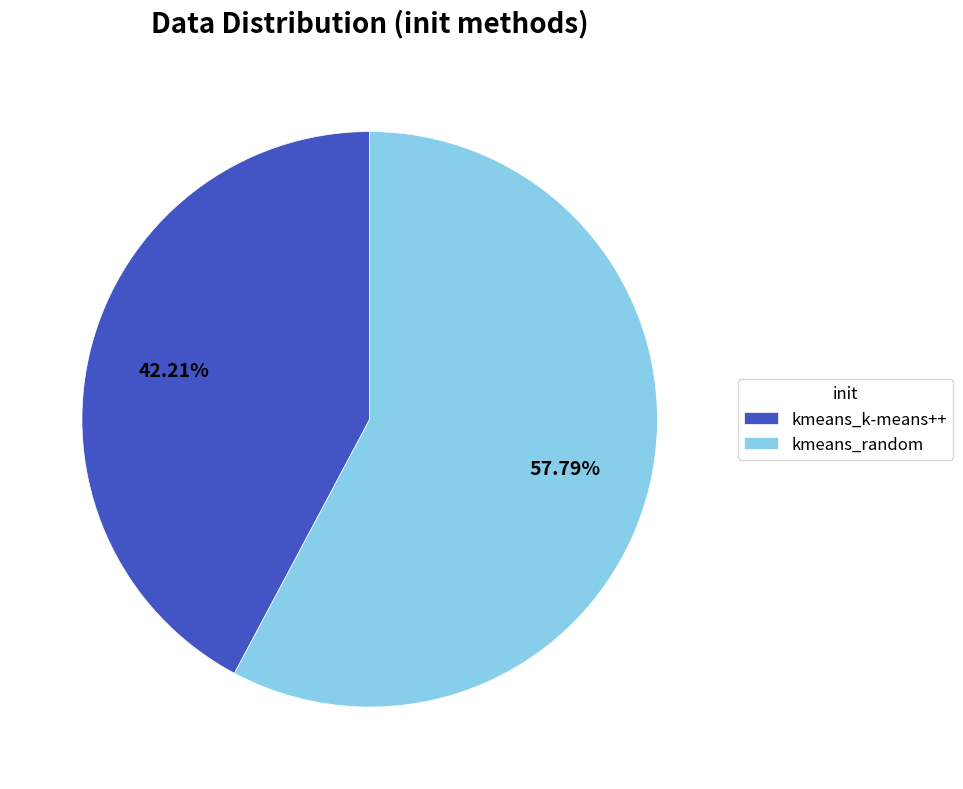

Rank the categories by value from lowest to highest.

kmeans_k-means++, kmeans_random